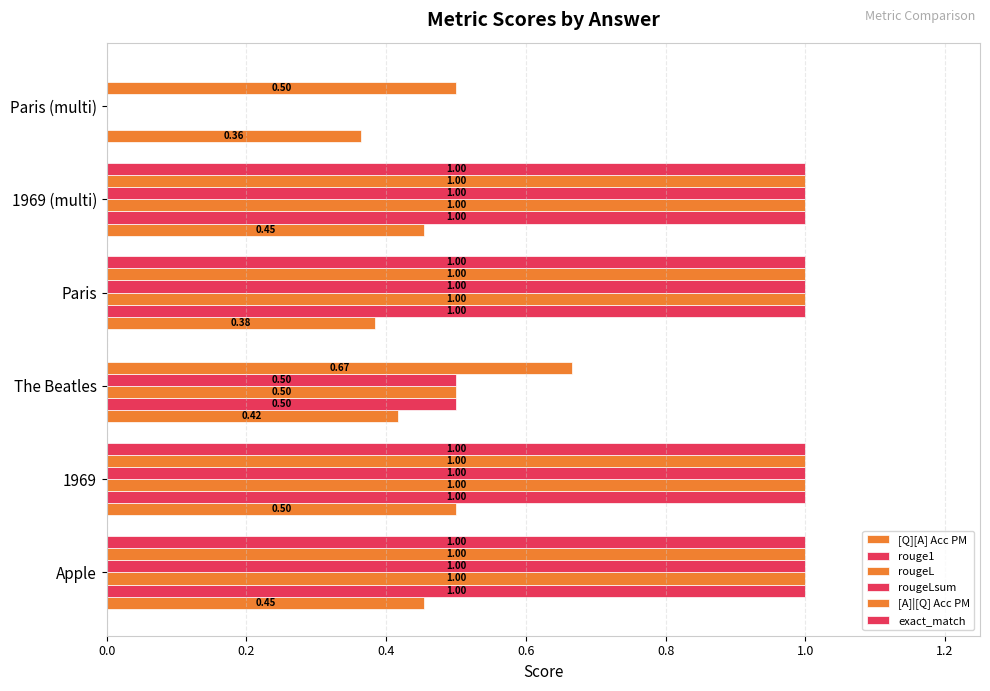

How many positive values does the rouge1 series have?

5